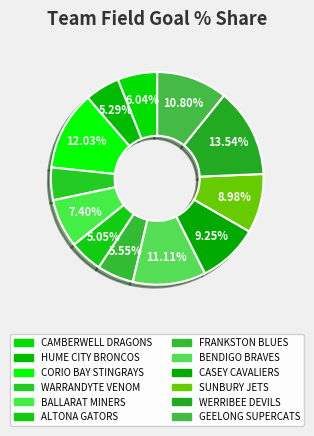

To the nearest percent, what percentage of the pie is ALTONA GATORS?

5%